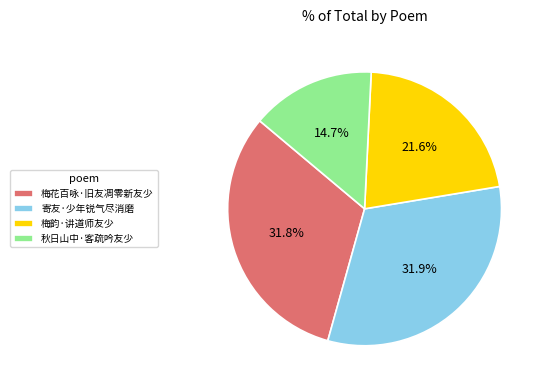

True or false: 秋日山中·客疏吟友少 accounts for 15% of the total.

True